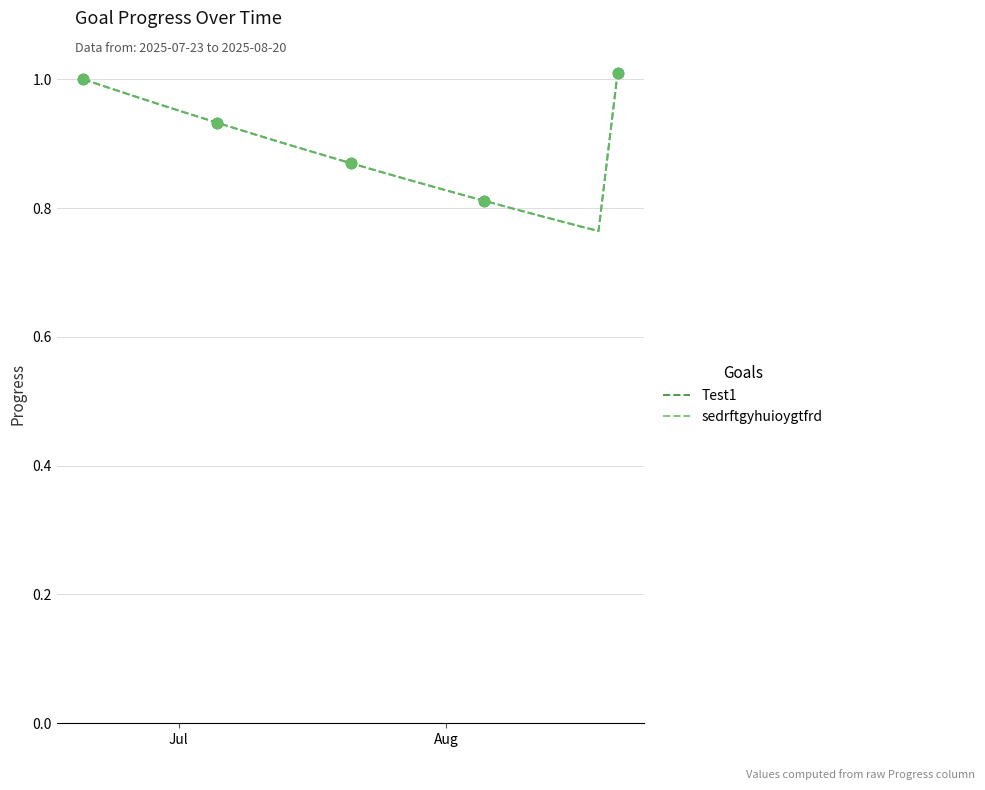

Which series has the largest total across all categories?

Test1